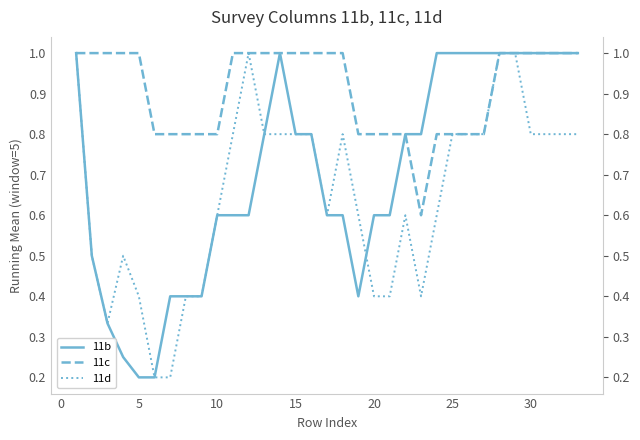

Is it true that 11d equals 0.6 at 5?

False